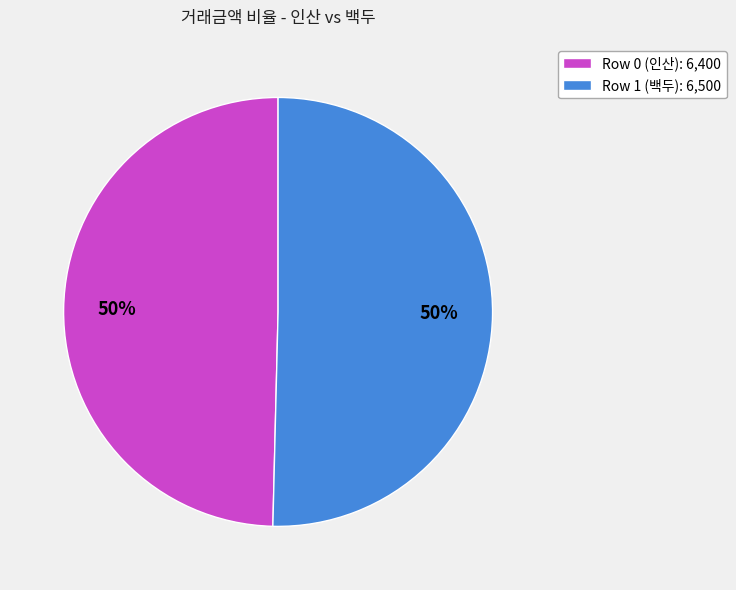

To the nearest percent, what is the combined percentage of Row 1 (백두) and Row 0 (인산)?

100%